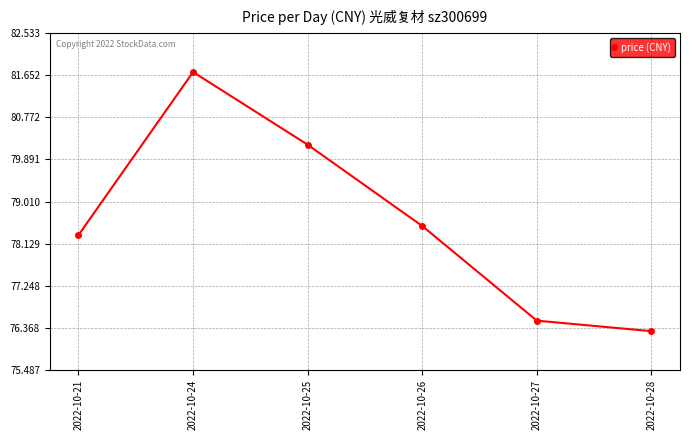

What is the sum of the values at 2022-10-27 and 2022-10-26?

155.0